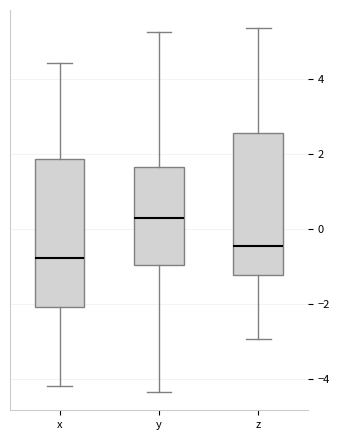

Where is the lower edge of the box for x on the y-axis? The values are not printed on the chart, so give them approximately, as read against the axis.

-2.0